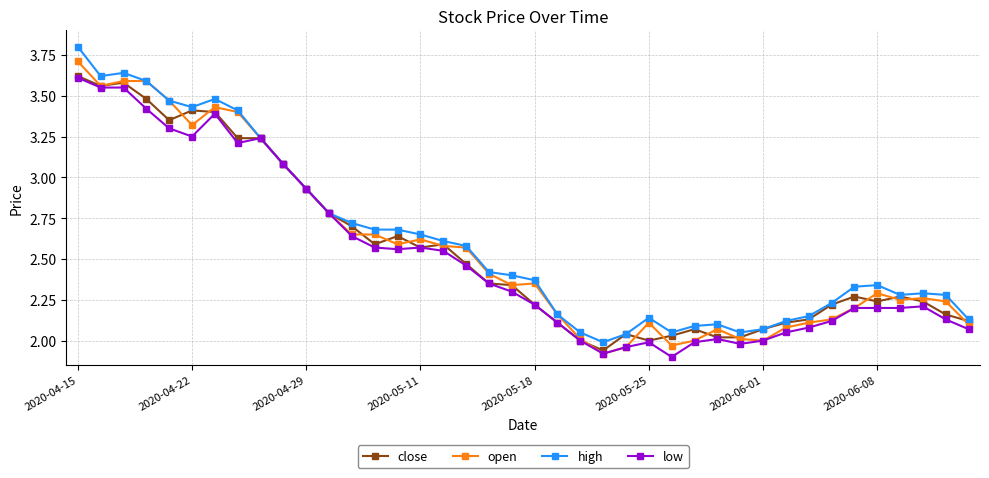

Count the number of data series in this chart.

4